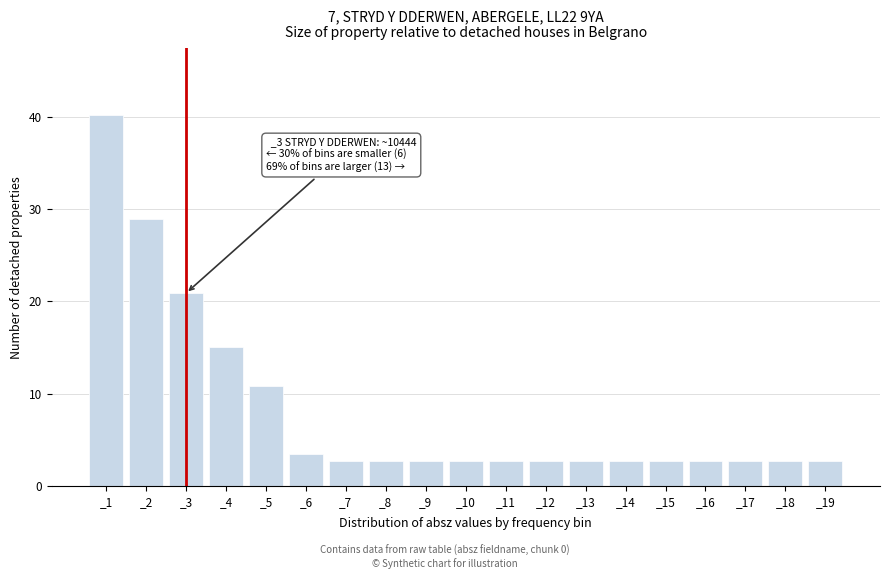

Reading left to right, what are all the values shown in this chart?

_1=40.2	_2=29.0	_3=20.9	_4=15.1	_5=10.9	_6=3.5	_7=2.7	_8=2.7	_9=2.7	_10=2.7	_11=2.7	_12=2.7	_13=2.7	_14=2.7	_15=2.7	_16=2.7	_17=2.7	_18=2.7	_19=2.7